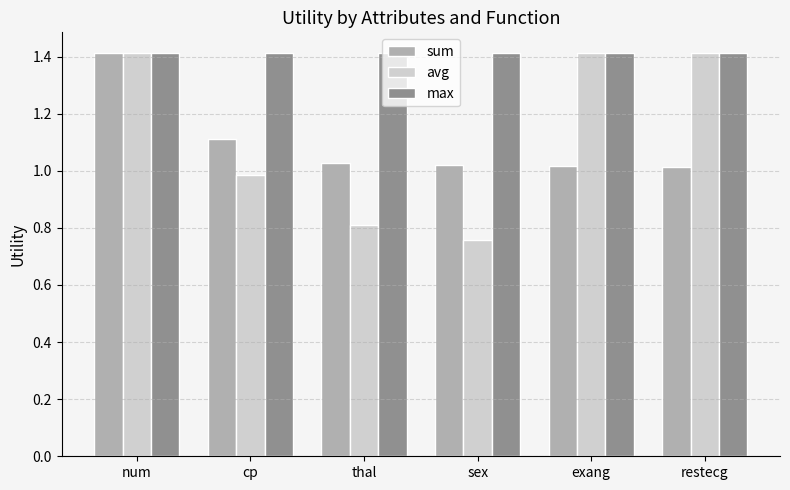

Which series changed the most between cp and thal?

avg